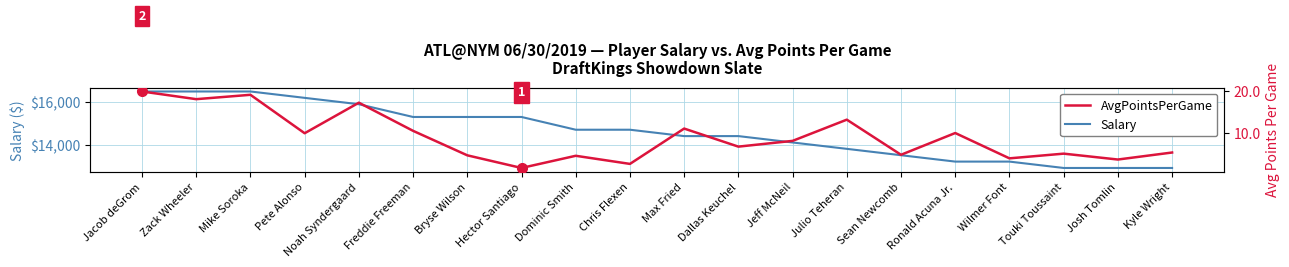

What is the smallest value displayed?

1.6